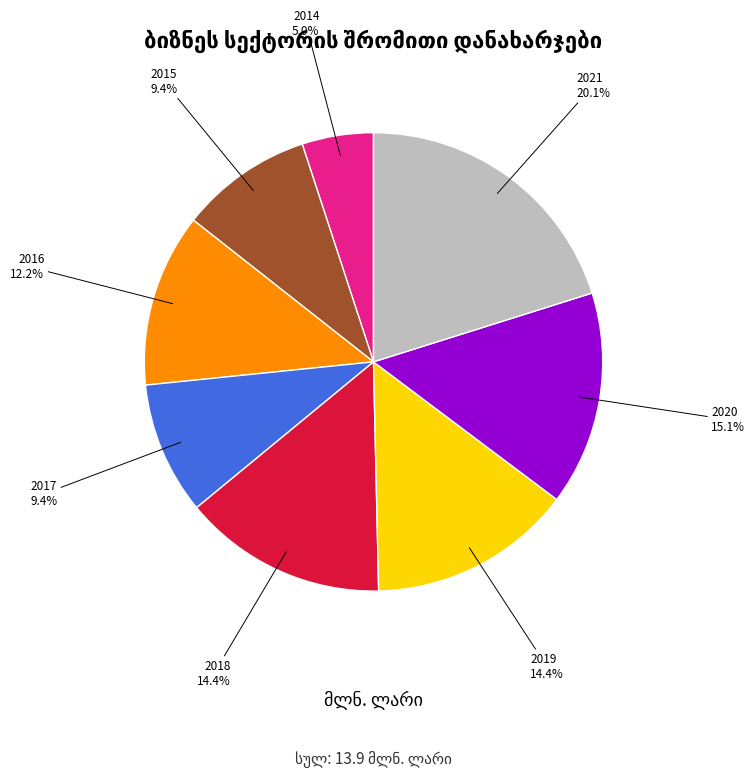

Does any single category account for the majority?

No